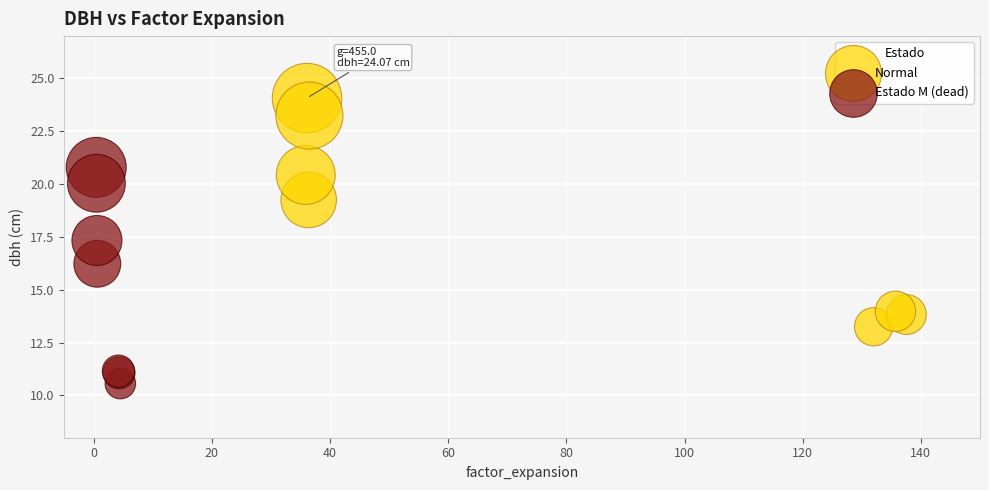

Which series contains the lowest Y value?

Estado M (dead)